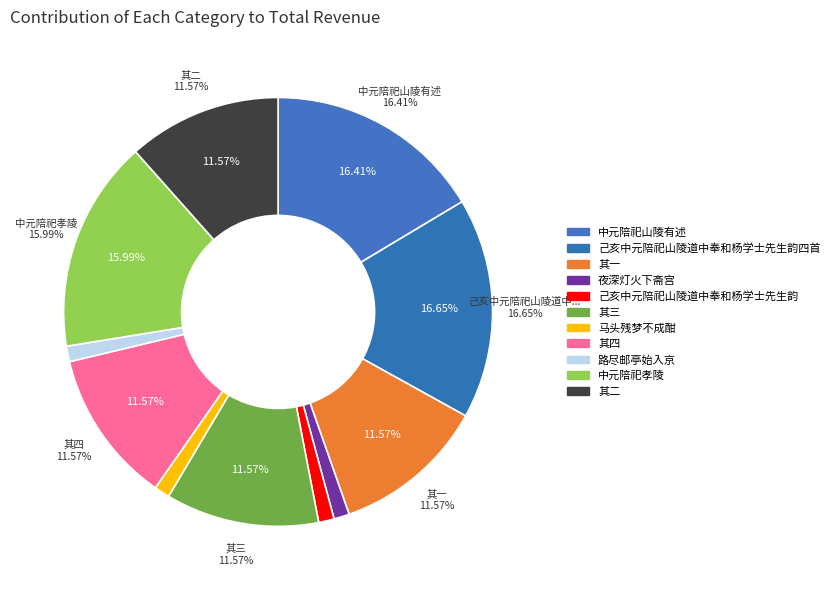

Count the number of slices in the pie.

11